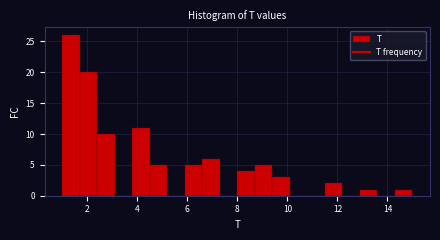

Around what value on the x-axis is the tallest bar? Give the approximate position of its centre, as read against the axis.

1.4